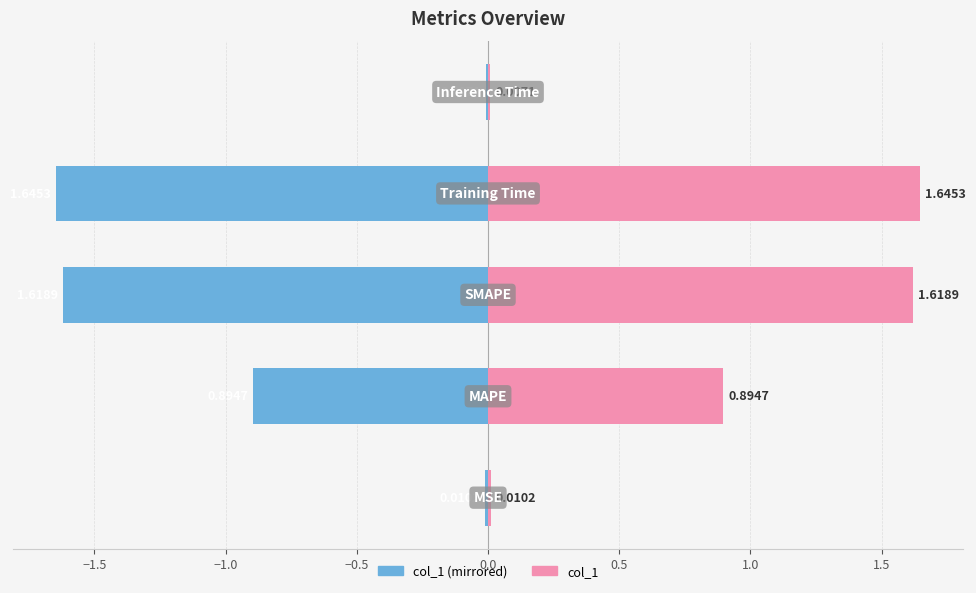

How many groups of bars are there?

5